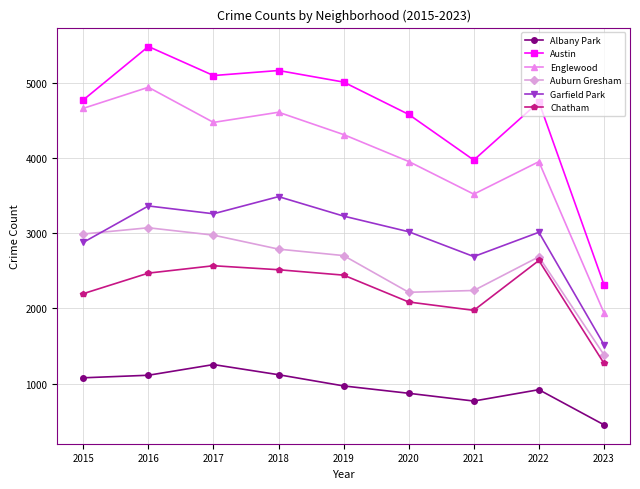

What is the difference between the Englewood values at 2015 and 2019?

349